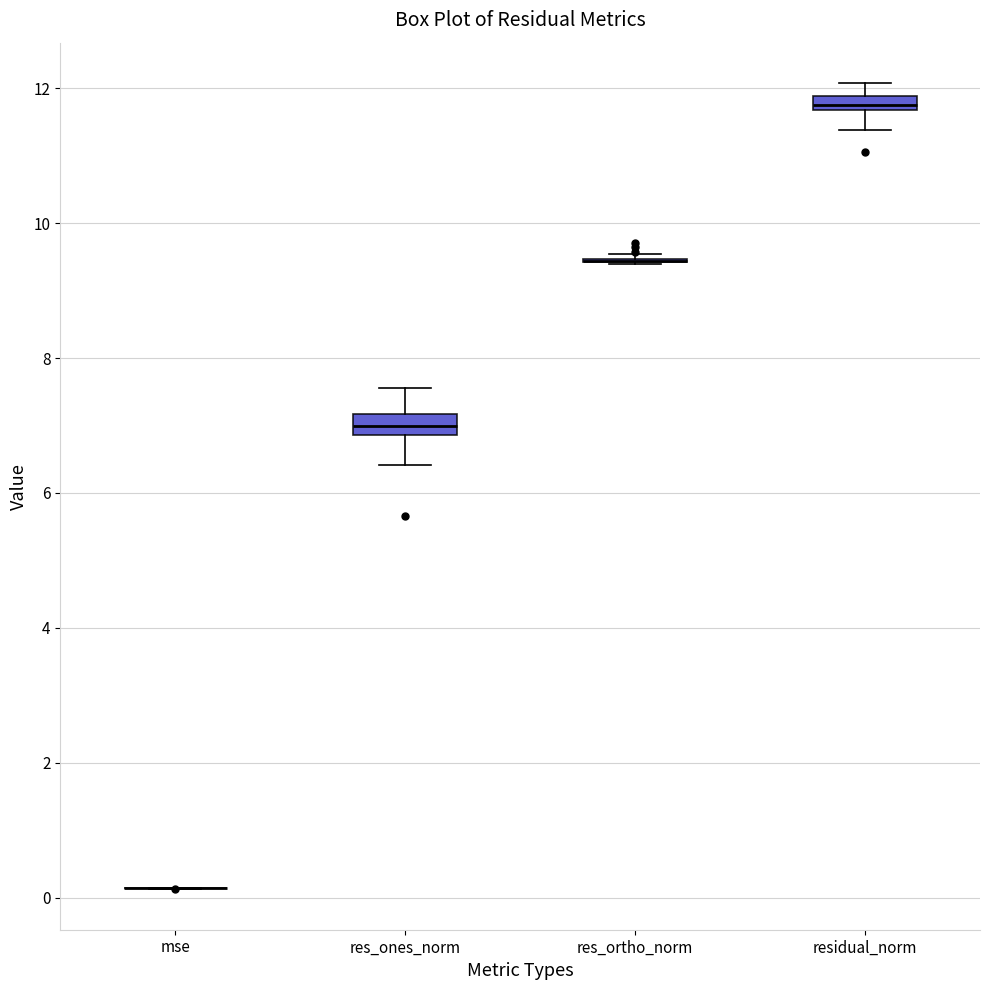

Where is the upper edge of the box for residual_norm on the y-axis? The values are not printed on the chart, so give them approximately, as read against the axis.

11.8